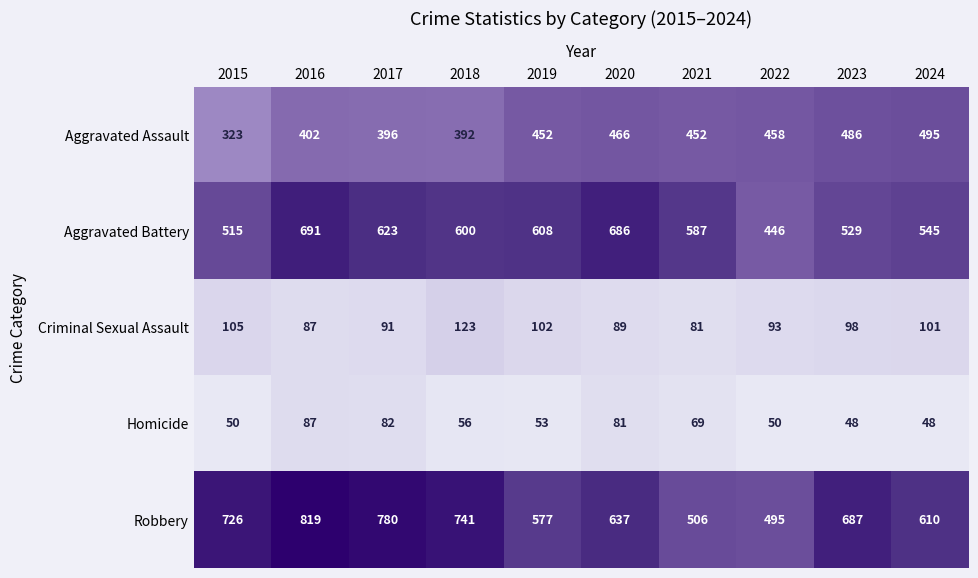

Is it true that Criminal Sexual Assault equals 145 at 2022?

False